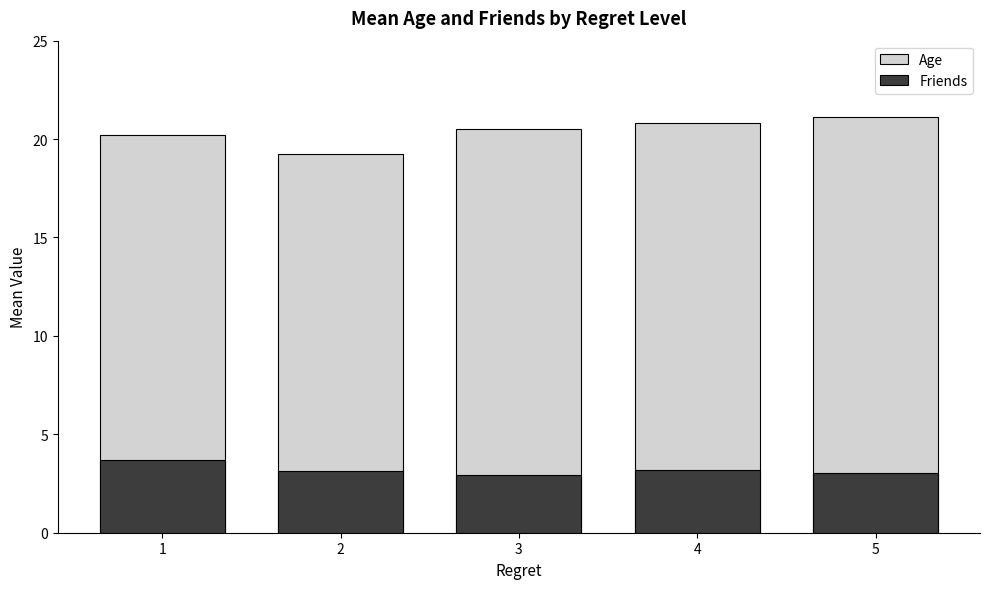

Does the chart contain stacked bars?

No